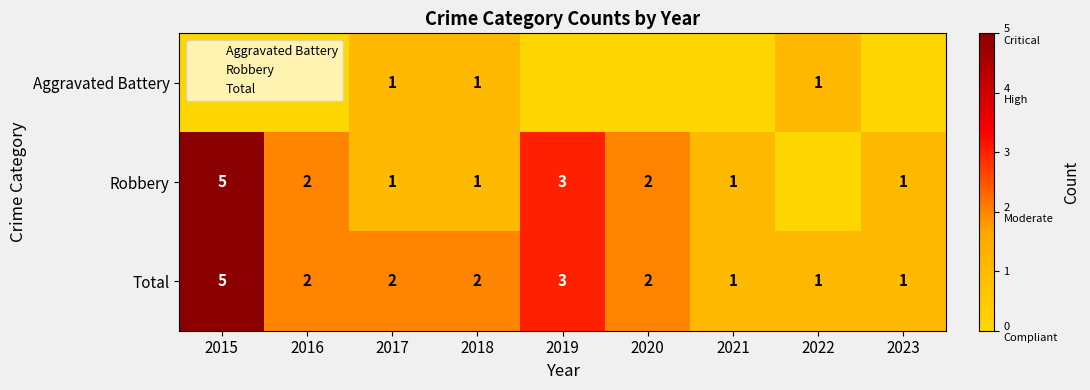

Count the Robbery values in the range 1 to 2.

6